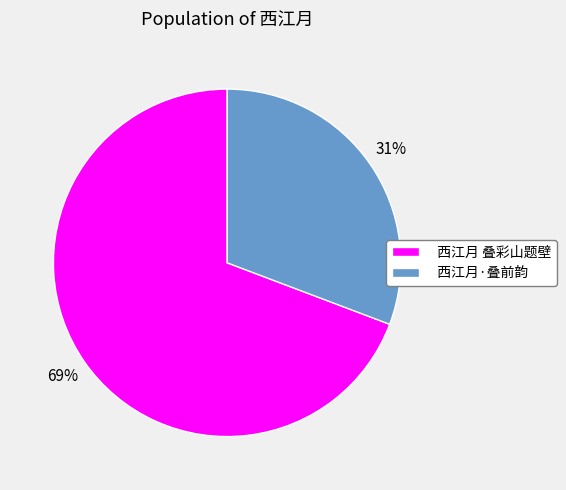

Is the sum of 西江月 叠彩山题壁 and 西江月·叠前韵 greater than half?

Yes